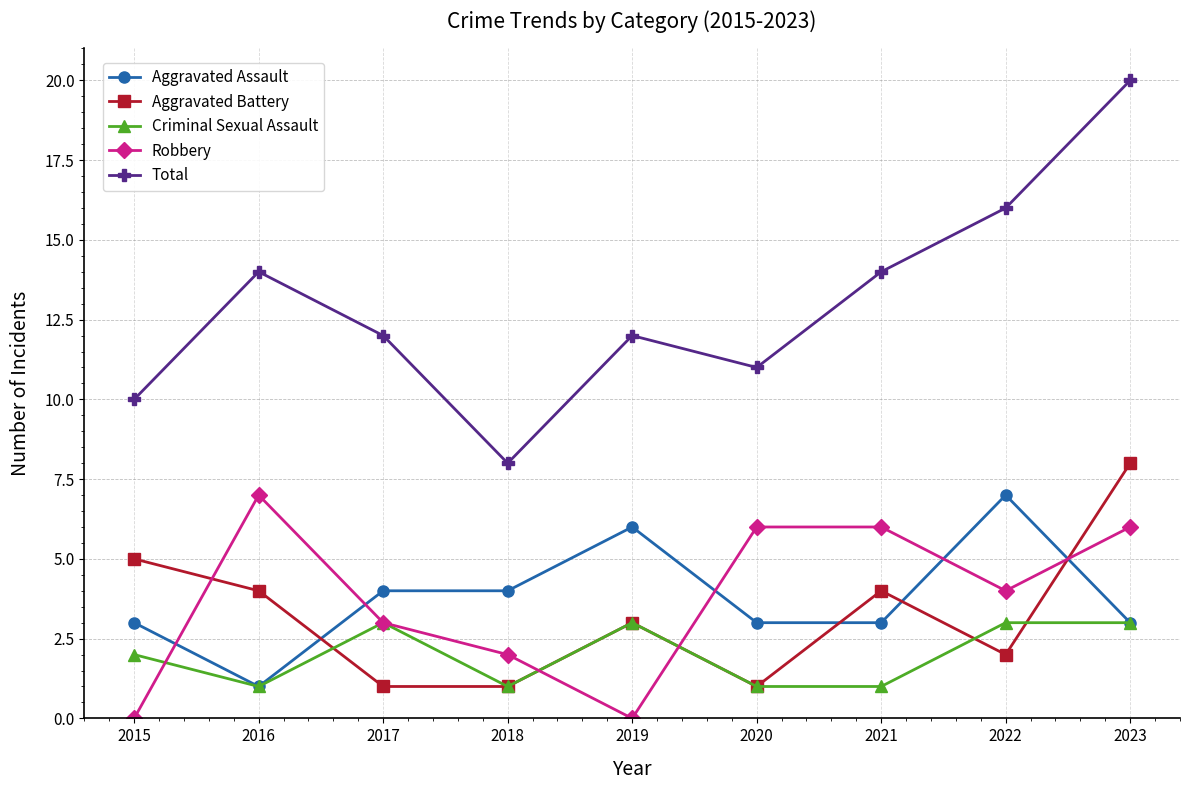

Reading left to right, what are all the values shown in this chart?

Aggravated Assault: 3	1	4	4	6	3	3	7	3
Aggravated Battery: 5	4	1	1	3	1	4	2	8
Criminal Sexual Assault: 2	1	3	1	3	1	1	3	3
Robbery: 0	7	3	2	0	6	6	4	6
Total: 10	14	12	8	12	11	14	16	20